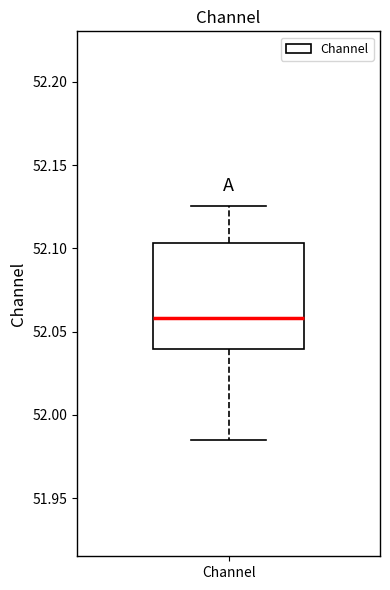

Where is the lower edge of the box for Channel on the y-axis? The values are not printed on the chart, so give them approximately, as read against the axis.

52.040